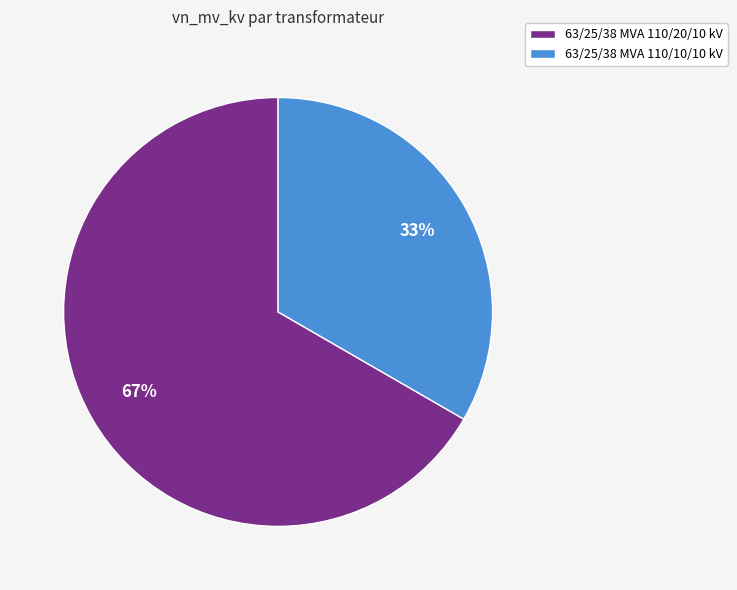

To the nearest percent, what is the average slice percentage?

50%